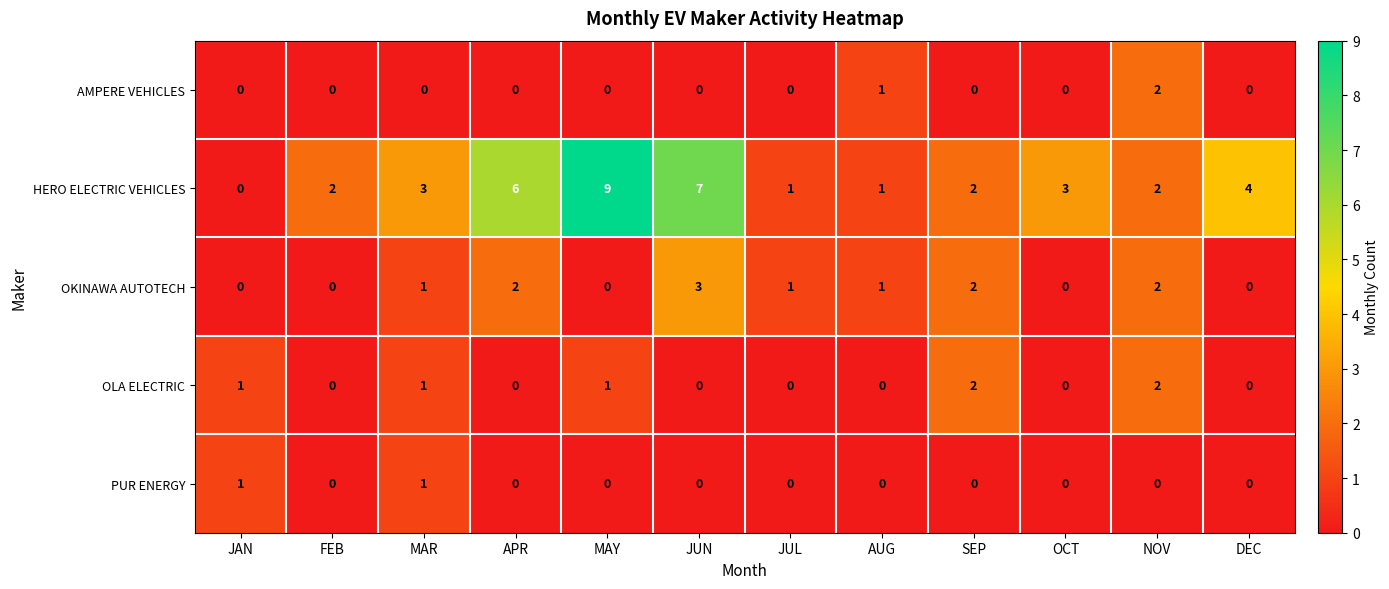

Which label corresponds to the largest value in the chart?

MAY